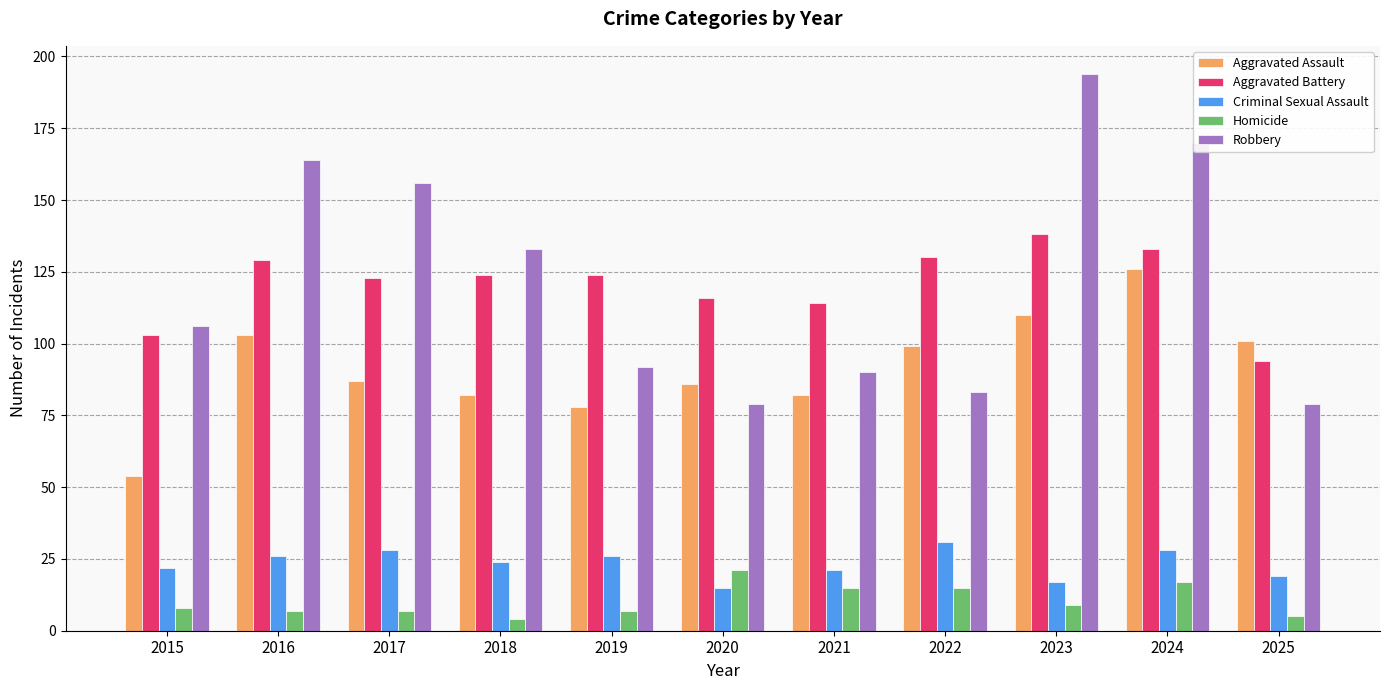

Reading right to left, extract all data points from this chart.

Aggravated Assault: 101	126	110	99	82	86	78	82	87	103	54
Aggravated Battery: 94	133	138	130	114	116	124	124	123	129	103
Criminal Sexual Assault: 19	28	17	31	21	15	26	24	28	26	22
Homicide: 5	17	9	15	15	21	7	4	7	7	8
Robbery: 79	170	194	83	90	79	92	133	156	164	106